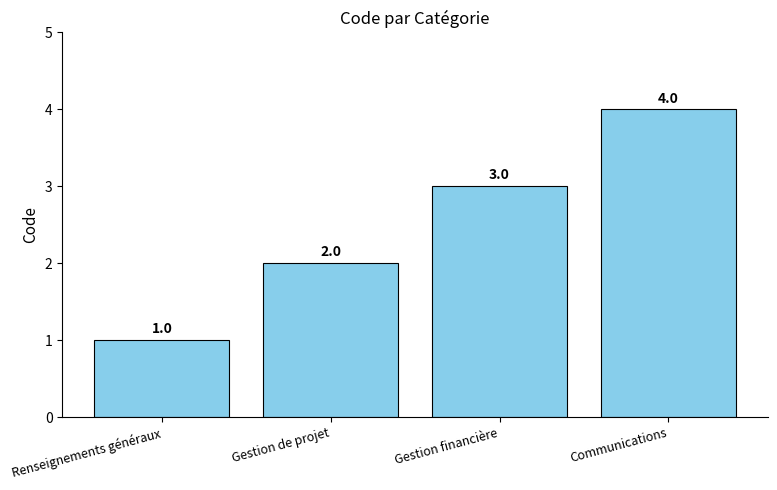

Where is the data nearest to the value 2?

Gestion de projet